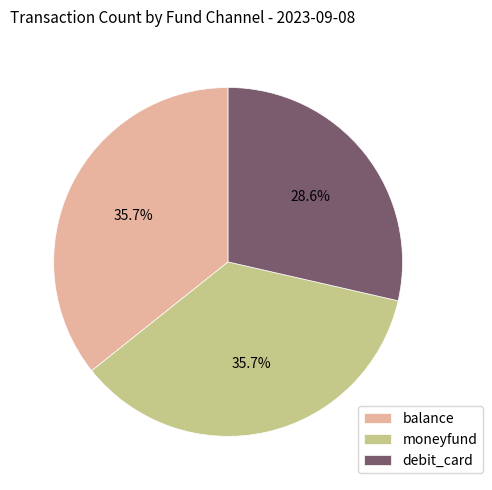

To the nearest percent, what portion does balance represent?

36%